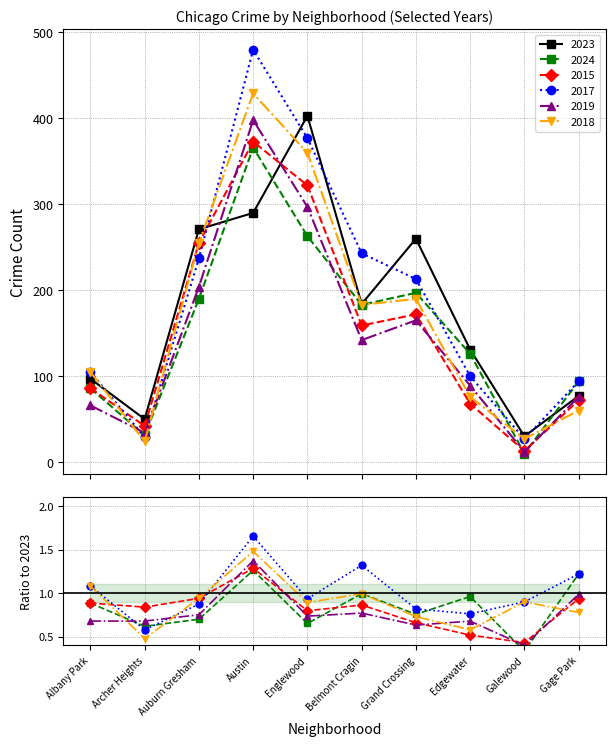

The value of 2015 at Englewood is 322. True or false?

True